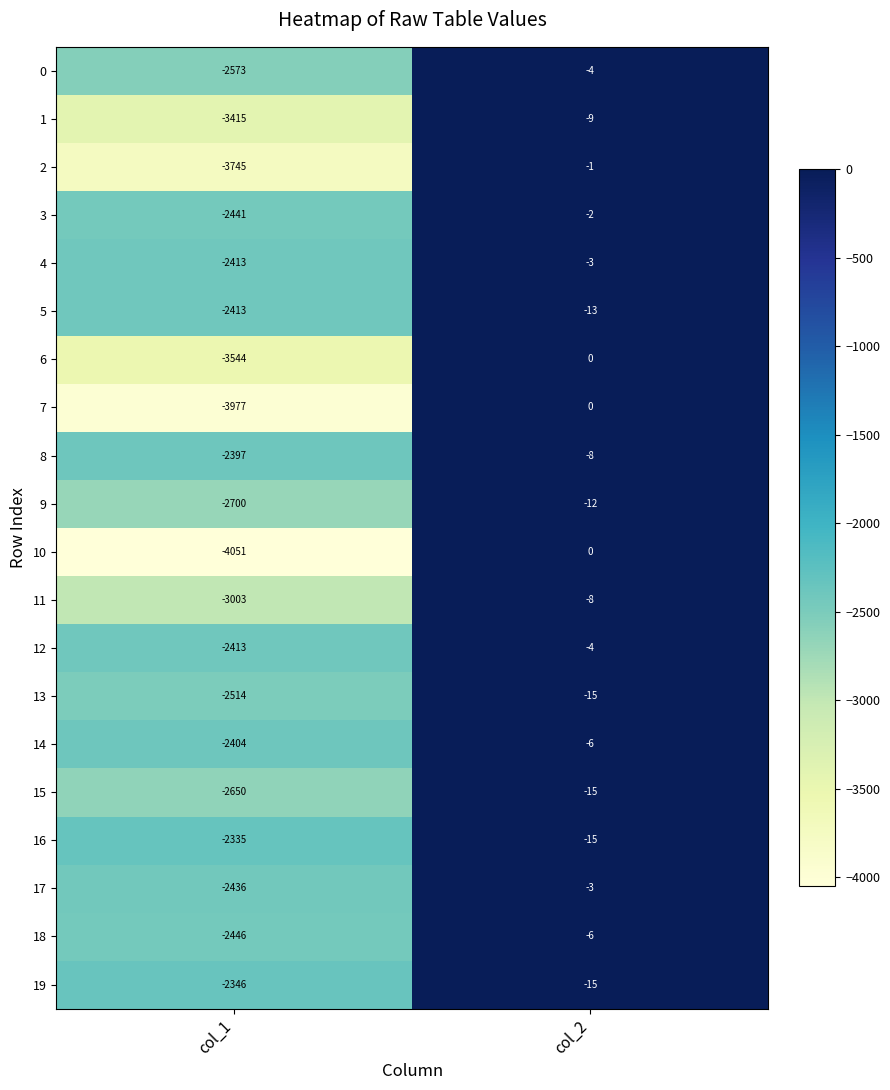

At which category does the chart reach its minimum across all series?

col_1